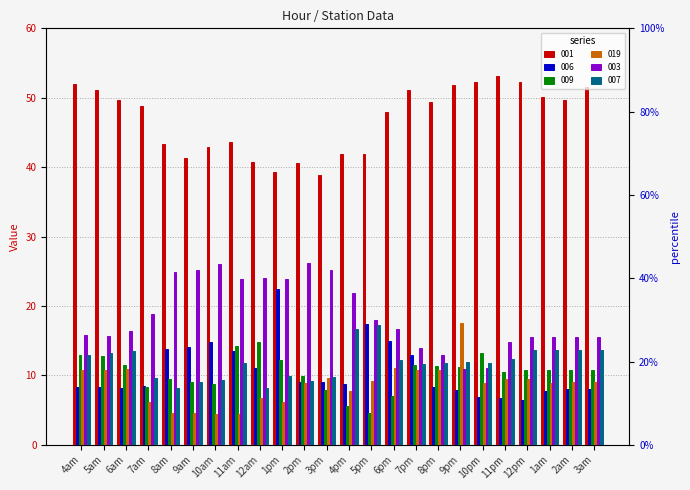

Rank the categories by 019 value from highest to lowest.

9pm, 6pm, 6am, 5am, 7pm, 4am, 8pm, 3pm, 11pm, 12pm, 5pm, 2am, 3am, 1am, 10pm, 2pm, 4pm, 12am, 1pm, 7am, 8am, 9am, 10am, 11am